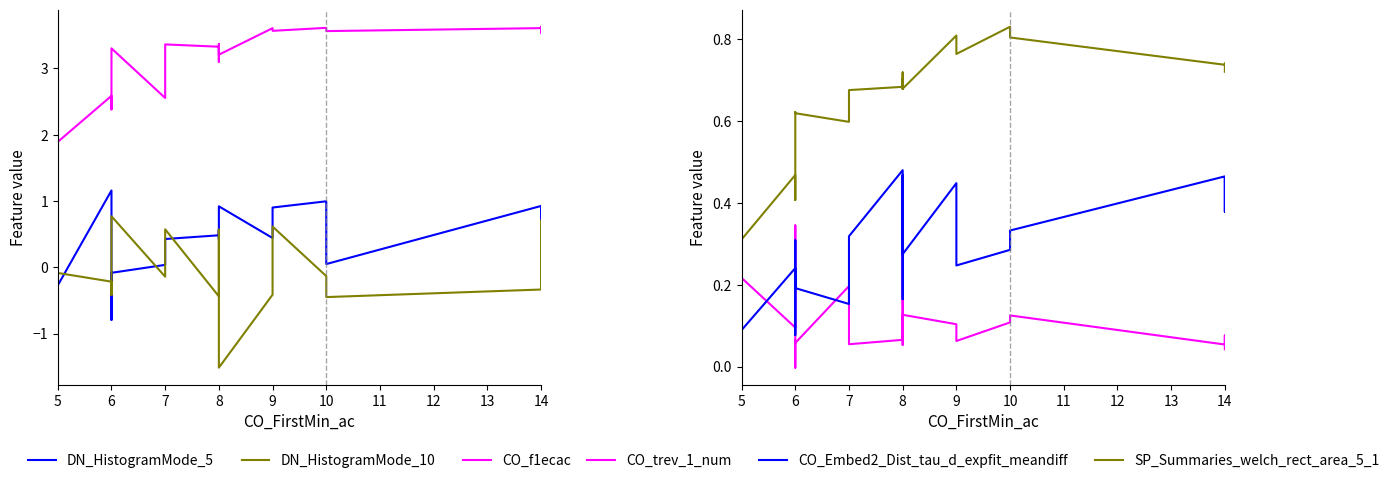

What is the value of the DN_HistogramMode_5 point at the 20th from the left?

0.4